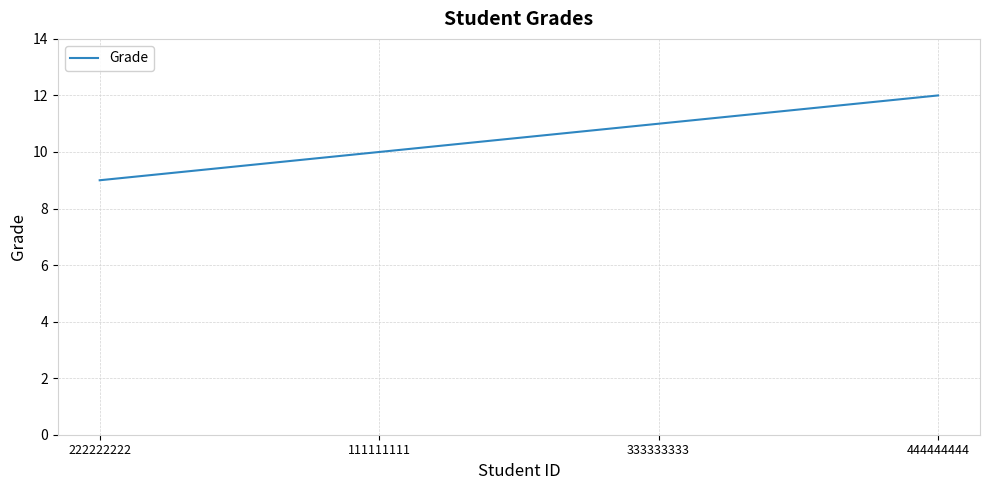

True or false: the data shows 2 at 222222222.

False